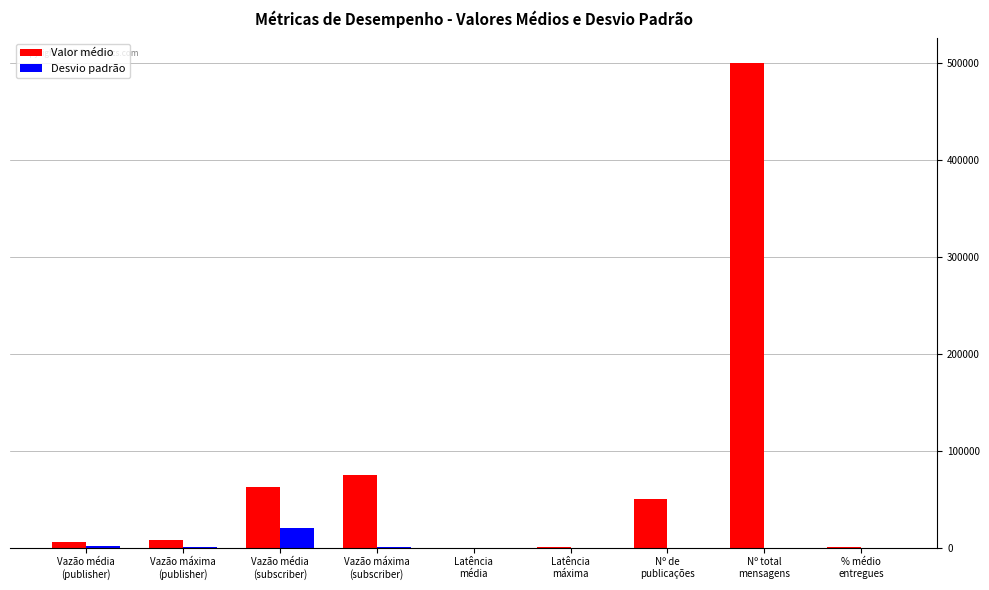

Where does the Desvio padrão series first go above 17?

Vazão média
(publisher)